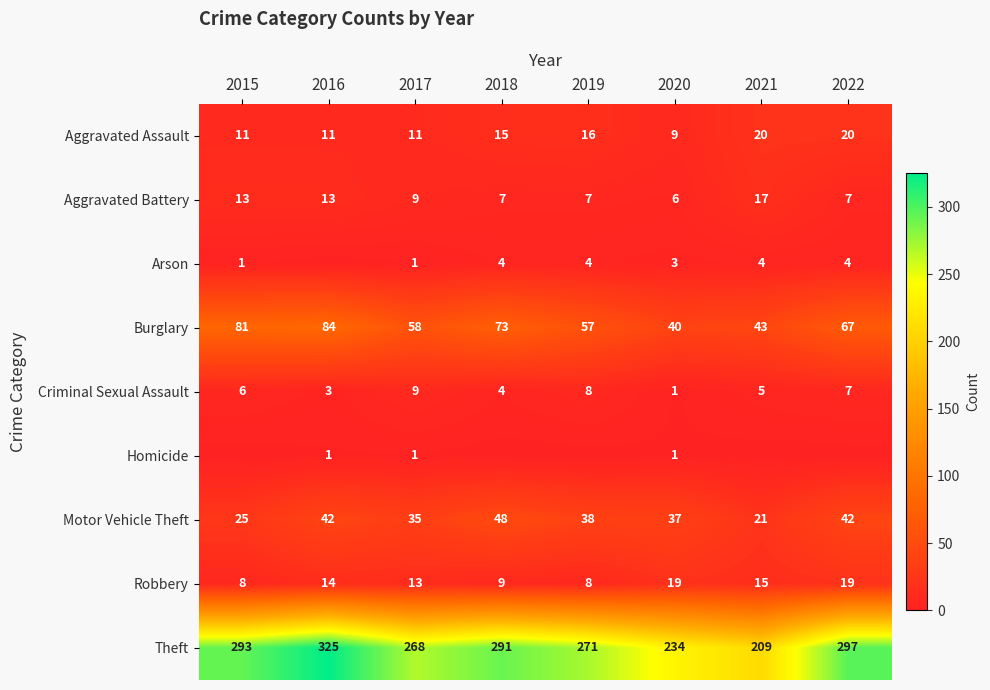

What is the difference between the maximum and second lowest values in the Theft series?

91